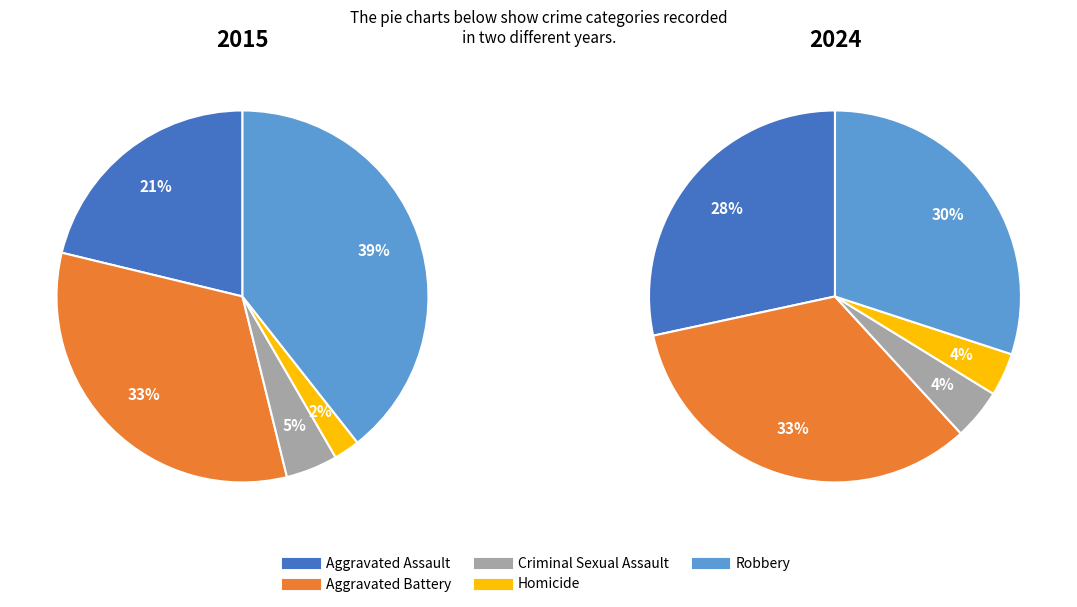

What percentage is the Homicide slice, to the nearest percent?

4%